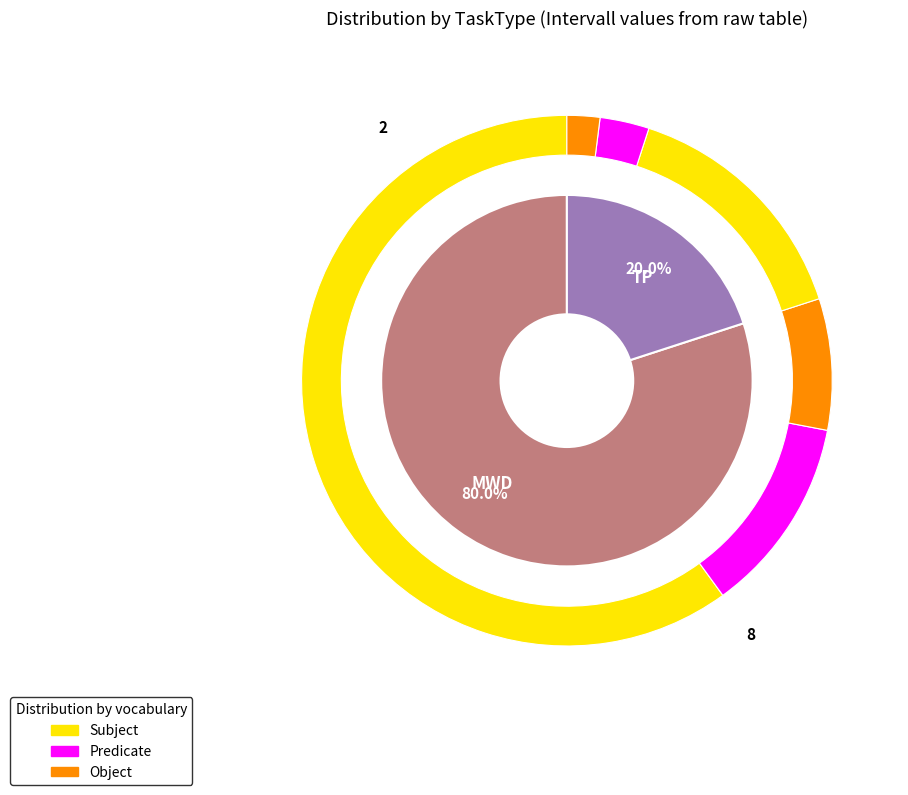

Count the number of slices in the pie.

2